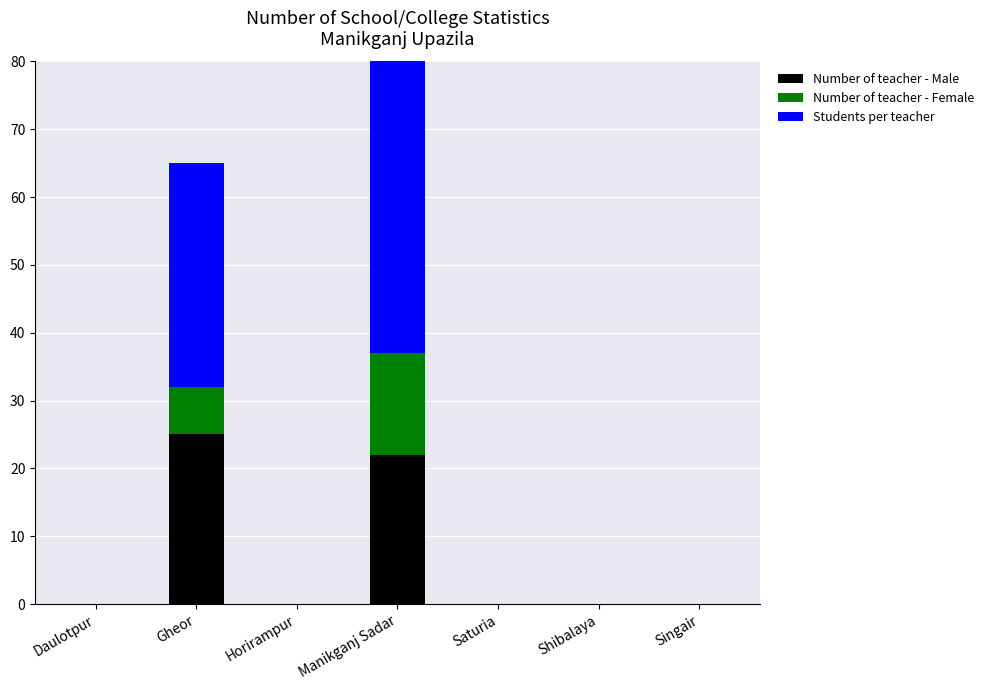

What is the label of the 2nd bar from the right?

Shibalaya